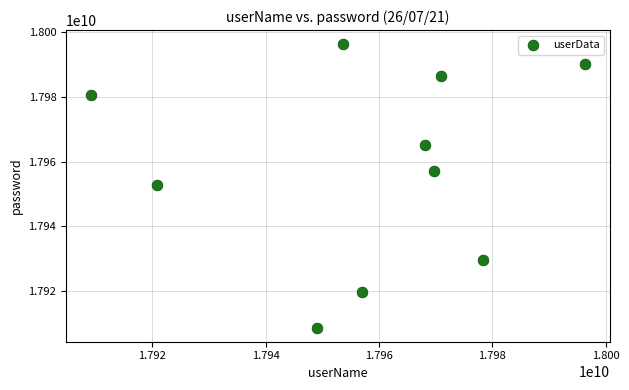

What is the range of X values (max minus min)?

87217267